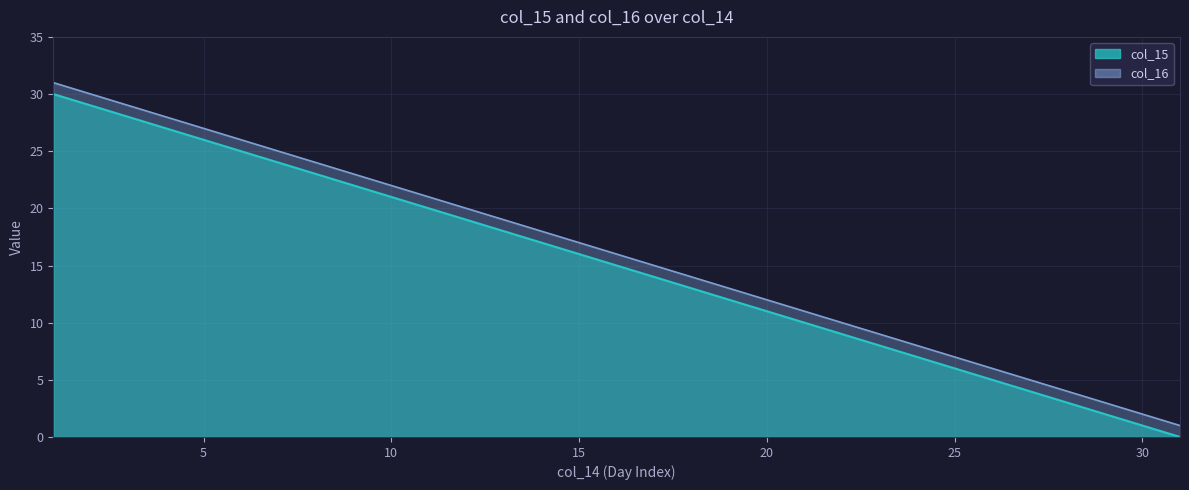

Which series changed the most between 17 and 25?

col_15